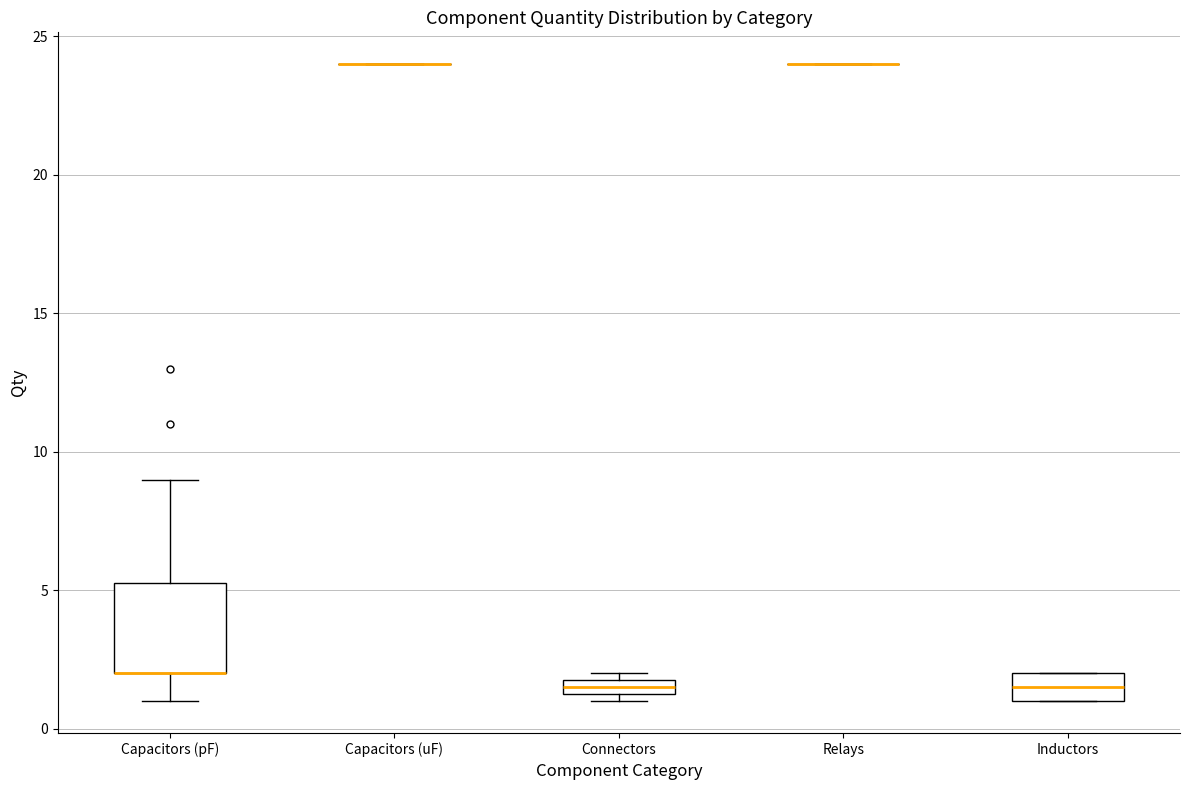

Where is the upper edge of the box for Inductors on the y-axis? The values are not printed on the chart, so give them approximately, as read against the axis.

2.0